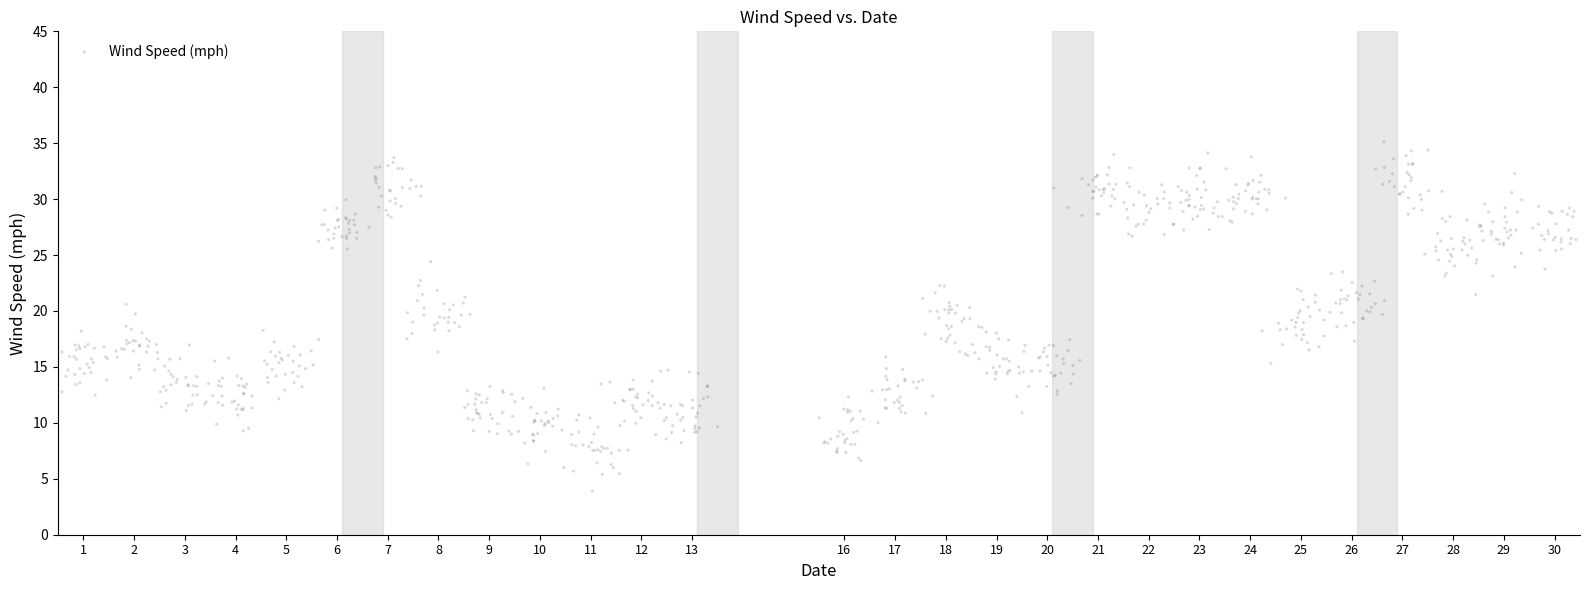

What is the range of X values (max minus min)?

30.4